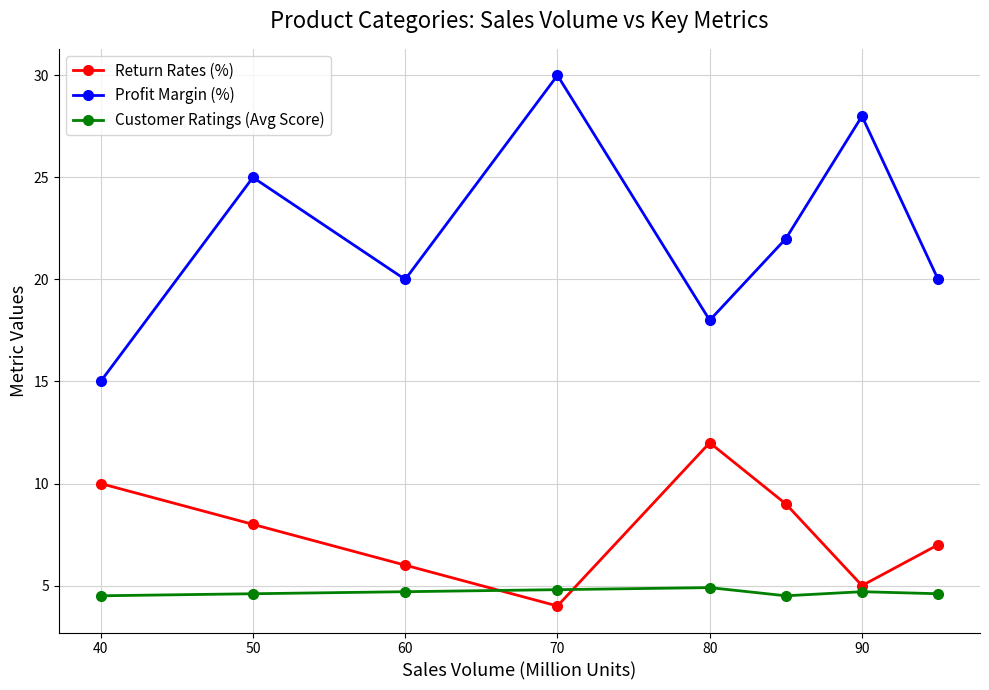

What is the difference between the second highest and minimum values in the Profit Margin (%) series?

13.0